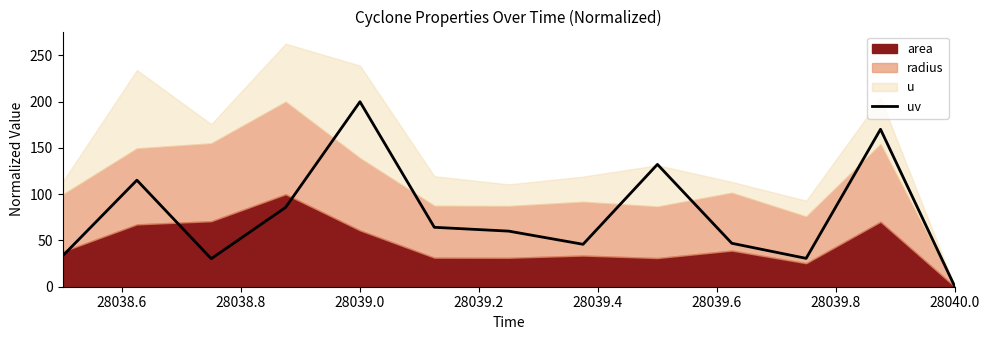

The value of uv at 28039.0 is 200.0. True or false?

True